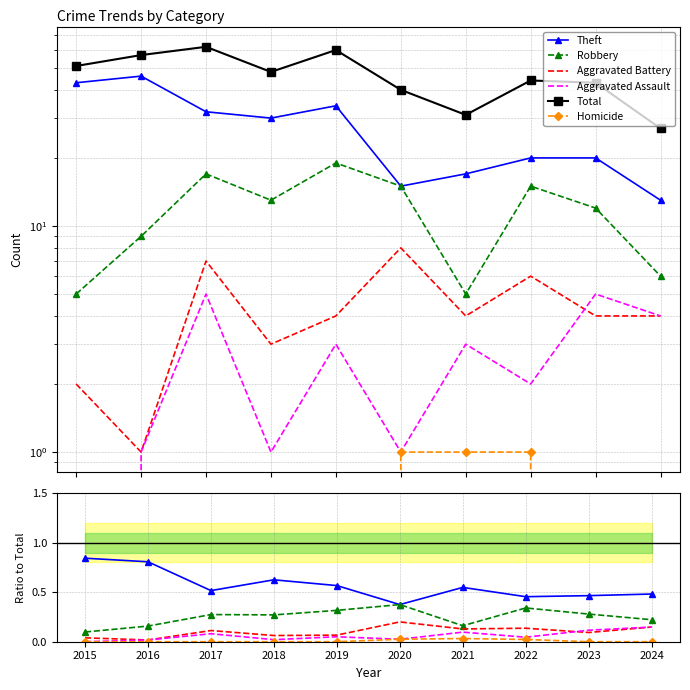

At how many categories does at least one series exceed 58?

2